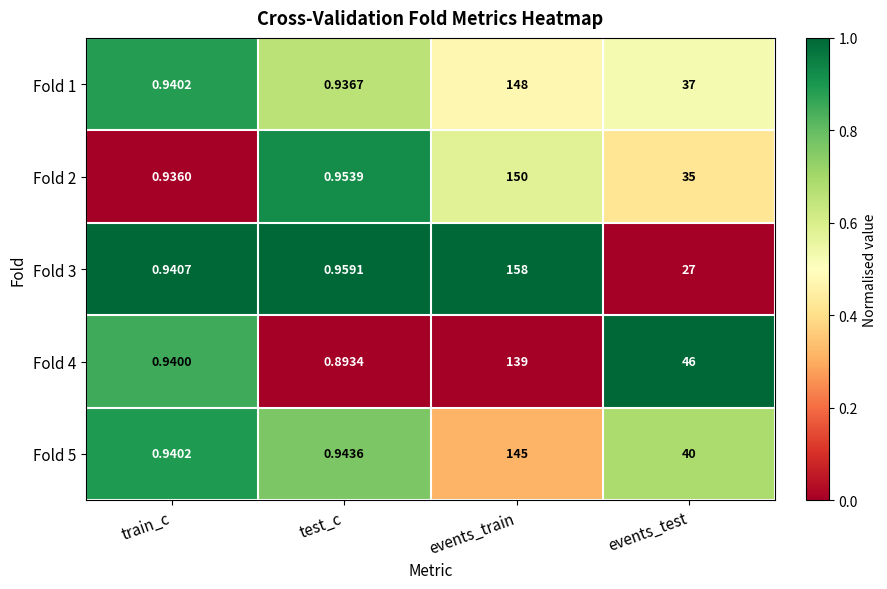

At how many categories does at least one series exceed 0?

4